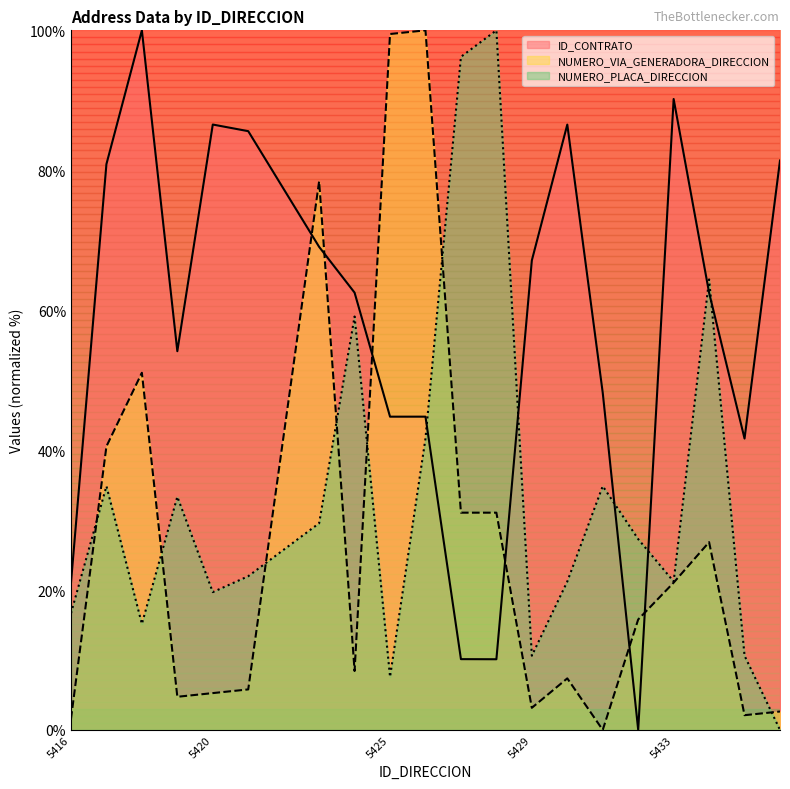

How many intersections are there between ID_CONTRATO and NUMERO_VIA_GENERADORA_DIRECCION?

6